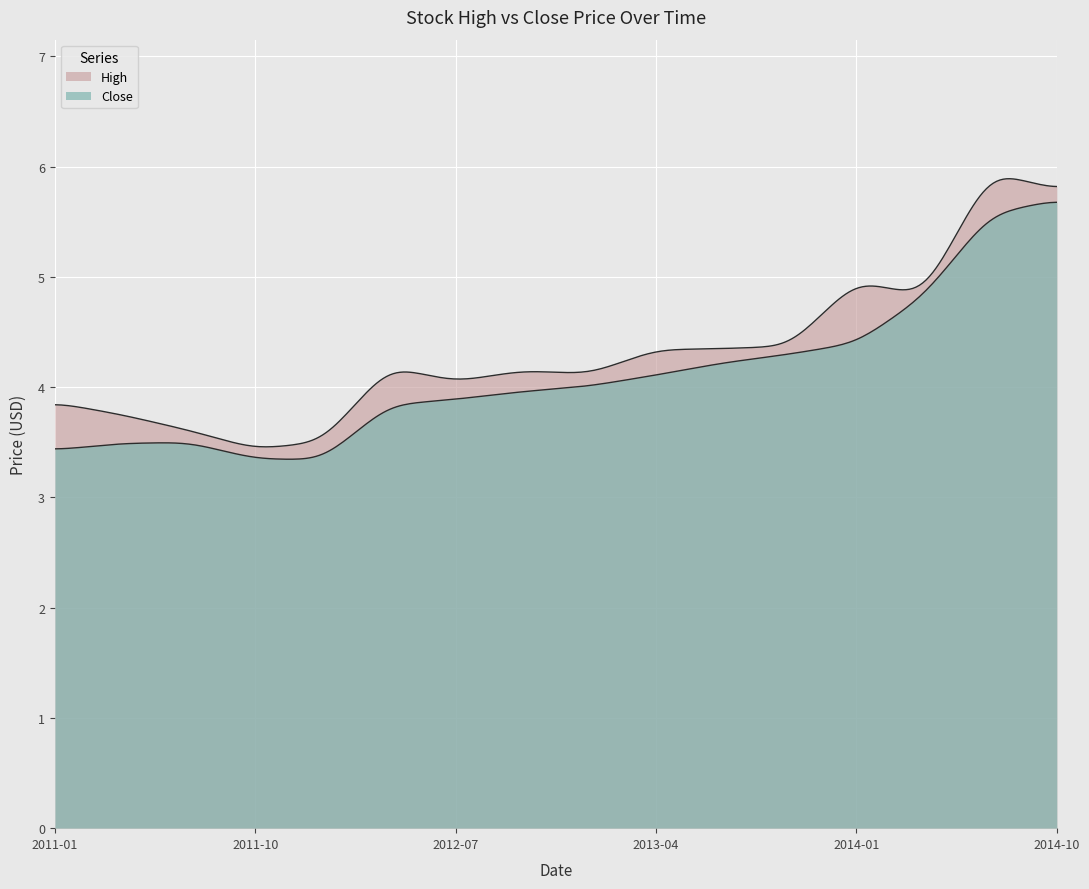

What is the total value across all series at 13?

9.9